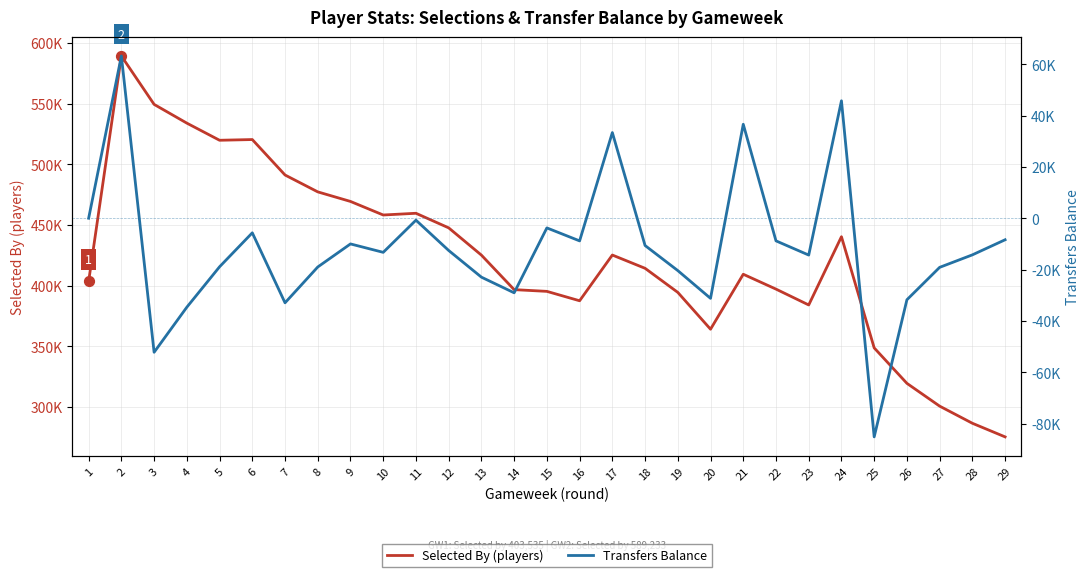

Which series contains the lowest Y value?

Transfers Balance